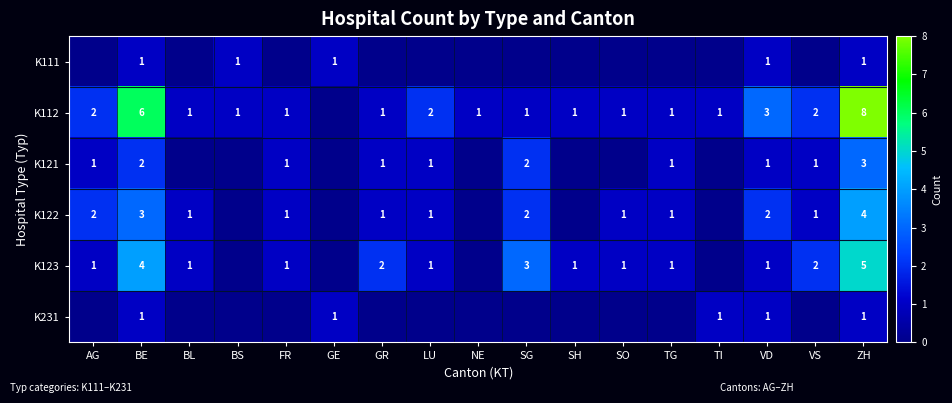

Between TG and BL, which is larger?

TG